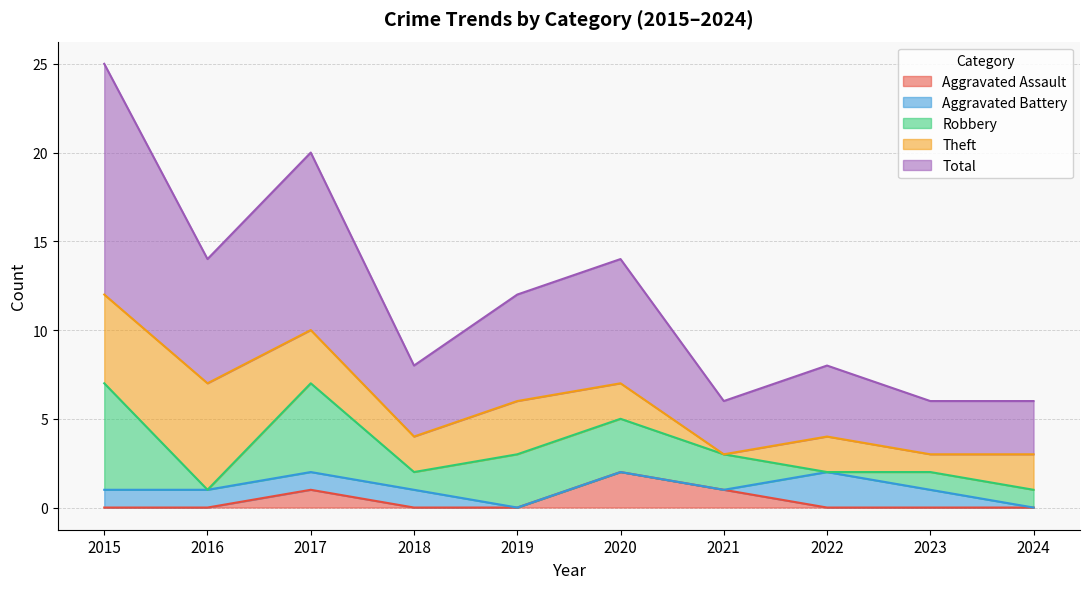

Reading left to right, extract all data points from this chart.

Aggravated Assault: 2015=0	2016=0	2017=1	2018=0	2019=0	2020=2	2021=1	2022=0	2023=0	2024=0
Aggravated Battery: 2015=1	2016=1	2017=1	2018=1	2019=0	2020=0	2021=0	2022=2	2023=1	2024=0
Robbery: 2015=6	2016=0	2017=5	2018=1	2019=3	2020=3	2021=2	2022=0	2023=1	2024=1
Theft: 2015=5	2016=6	2017=3	2018=2	2019=3	2020=2	2021=0	2022=2	2023=1	2024=2
Total: 2015=13	2016=7	2017=10	2018=4	2019=6	2020=7	2021=3	2022=4	2023=3	2024=3